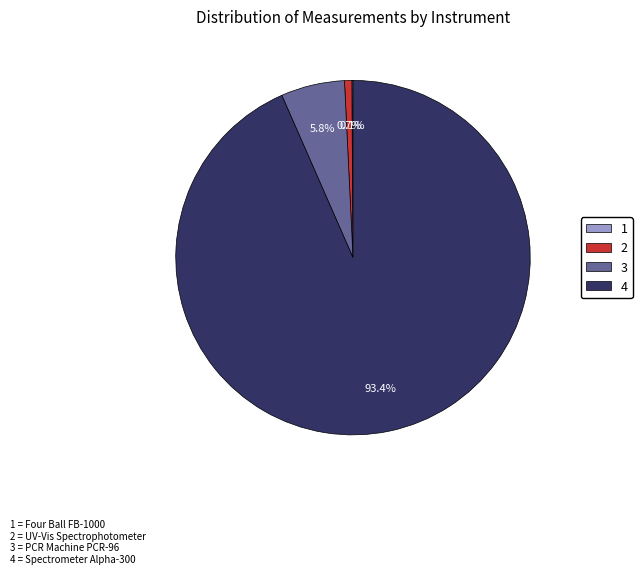

Which category accounts for the majority?

4